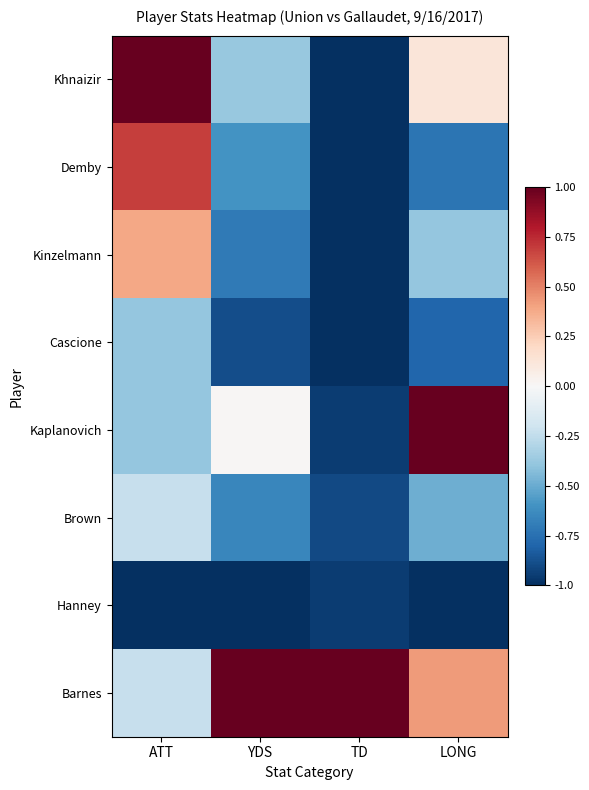

Reading left to right, what are all the values shown in this chart?

Khnaizir: ATT=1.0	YDS=-0.4	TD=-1.0	LONG=0.1
Demby: ATT=0.7	YDS=-0.6	TD=-1.0	LONG=-0.7
Kinzelmann: ATT=0.4	YDS=-0.7	TD=-1.0	LONG=-0.4
Cascione: ATT=-0.4	YDS=-0.9	TD=-1.0	LONG=-0.8
Kaplanovich: ATT=-0.4	YDS=0.0	TD=-0.9	LONG=1.0
Brown: ATT=-0.2	YDS=-0.6	TD=-0.9	LONG=-0.5
Hanney: ATT=-1.0	YDS=-1.0	TD=-0.9	LONG=-1.0
Barnes: ATT=-0.2	YDS=1.0	TD=1.0	LONG=0.4